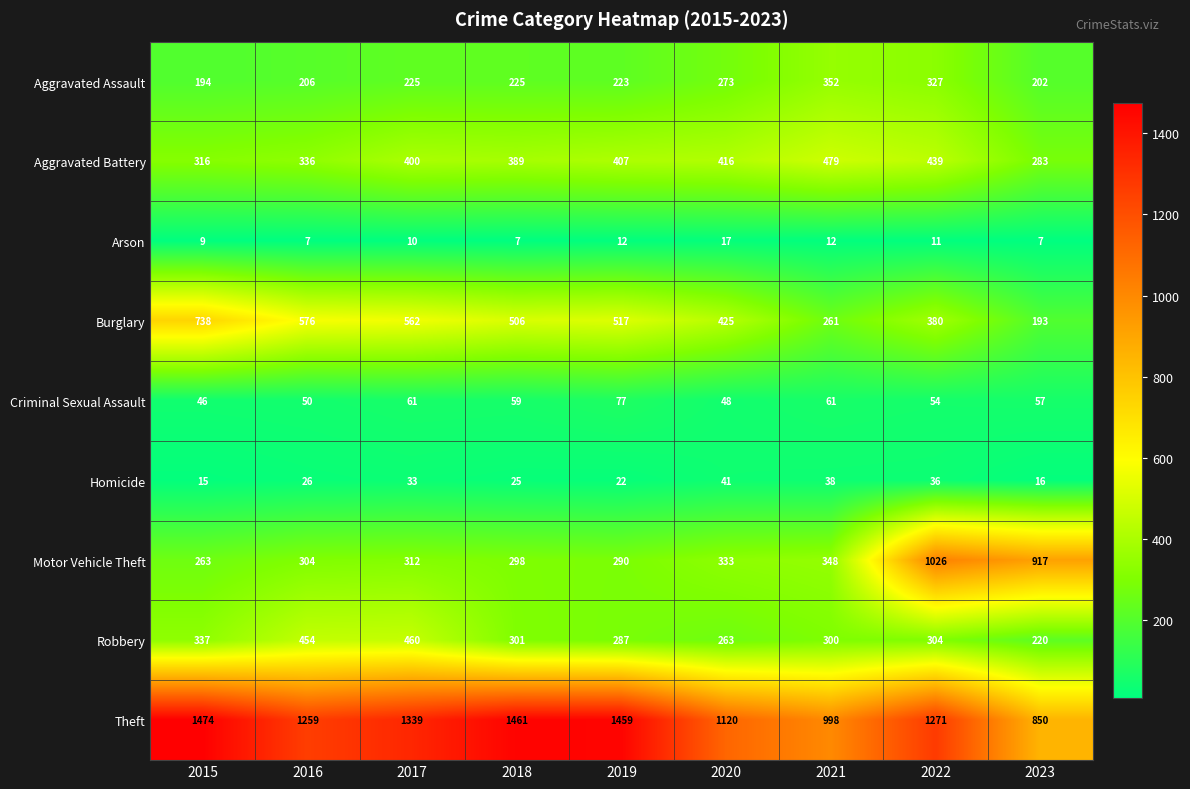

Rank the series at 2019 from highest to lowest value.

Theft, Burglary, Aggravated Battery, Motor Vehicle Theft, Robbery, Aggravated Assault, Criminal Sexual Assault, Homicide, Arson